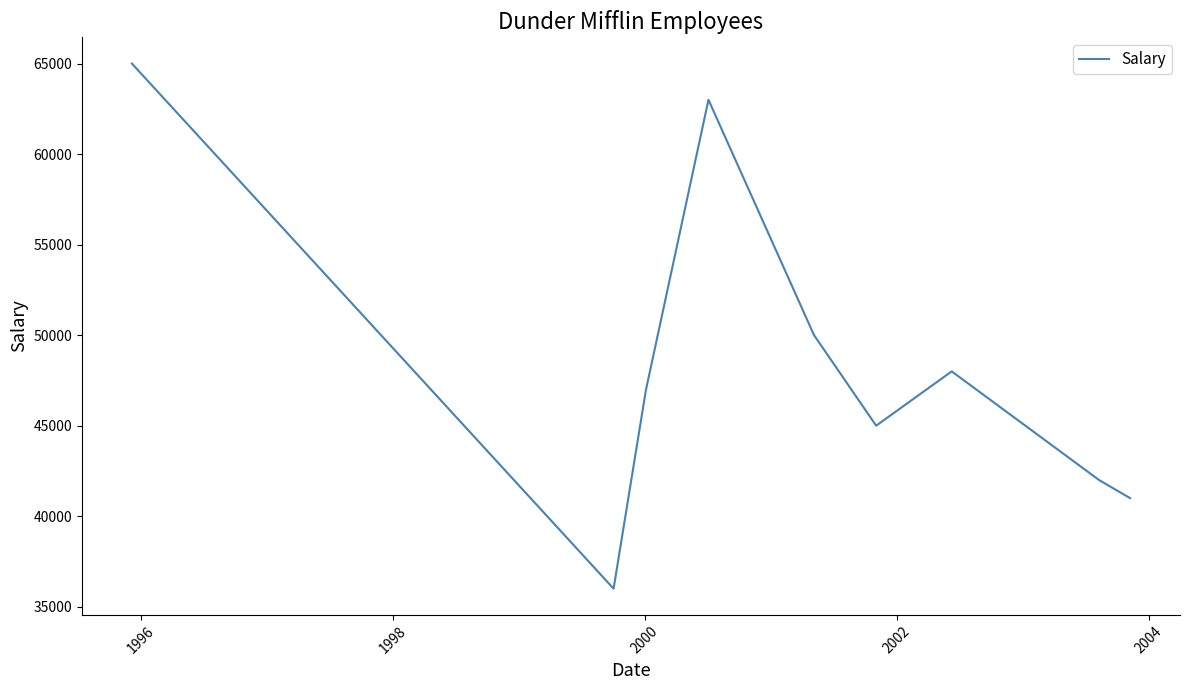

What is the smallest value displayed?

36000